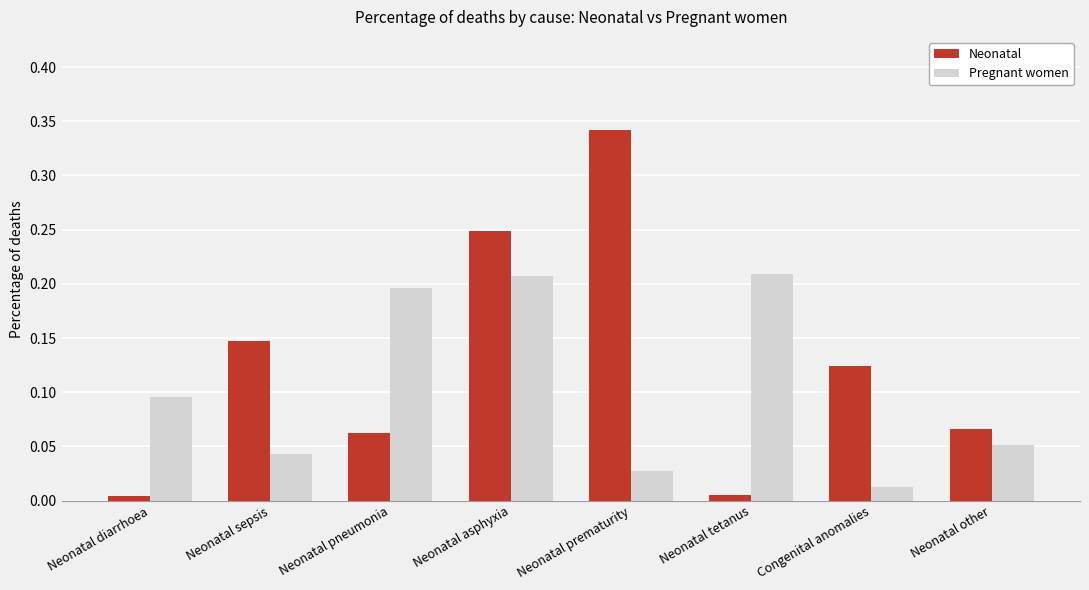

The value of Neonatal at Neonatal tetanus is 0.0. True or false?

True